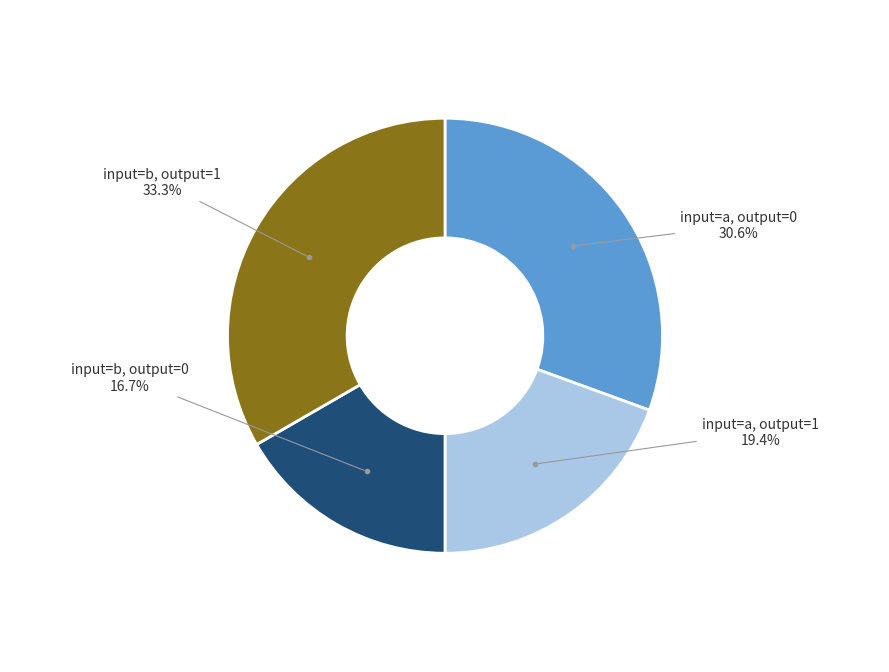

Does any single category account for the majority?

No